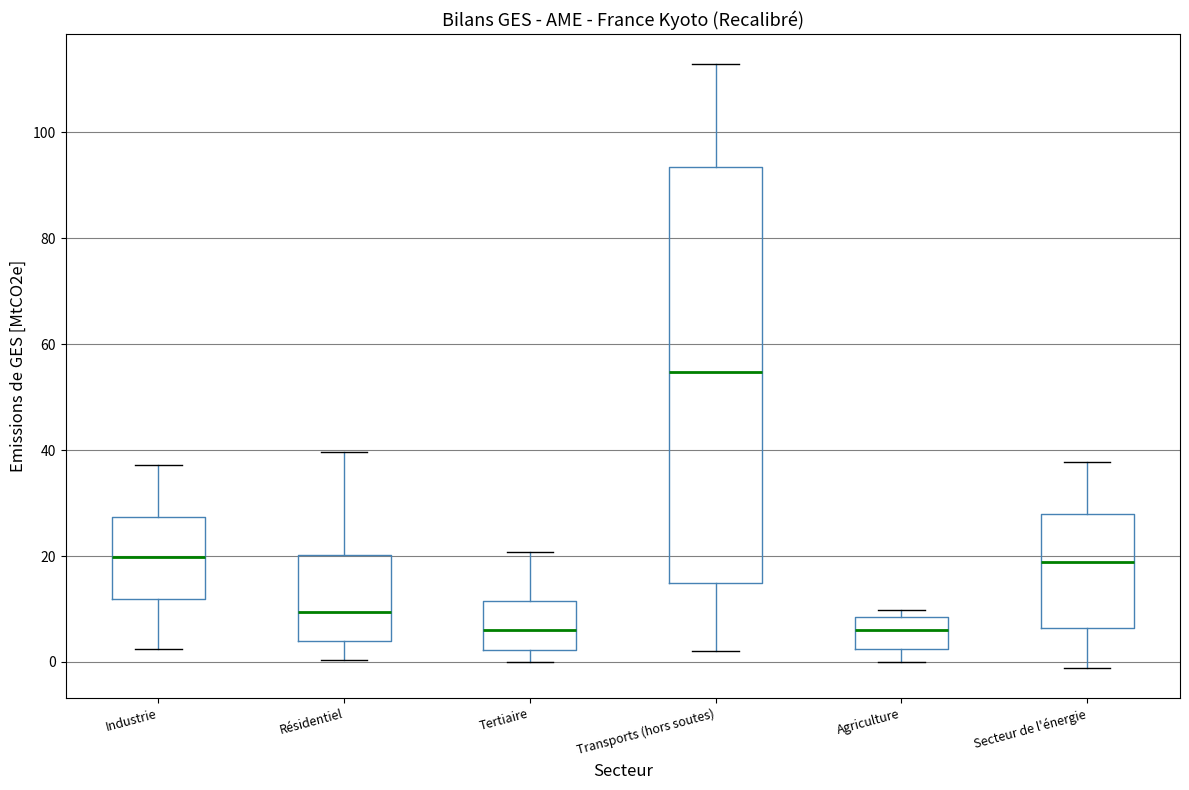

Which box's median line is the highest?

Transports (hors soutes)